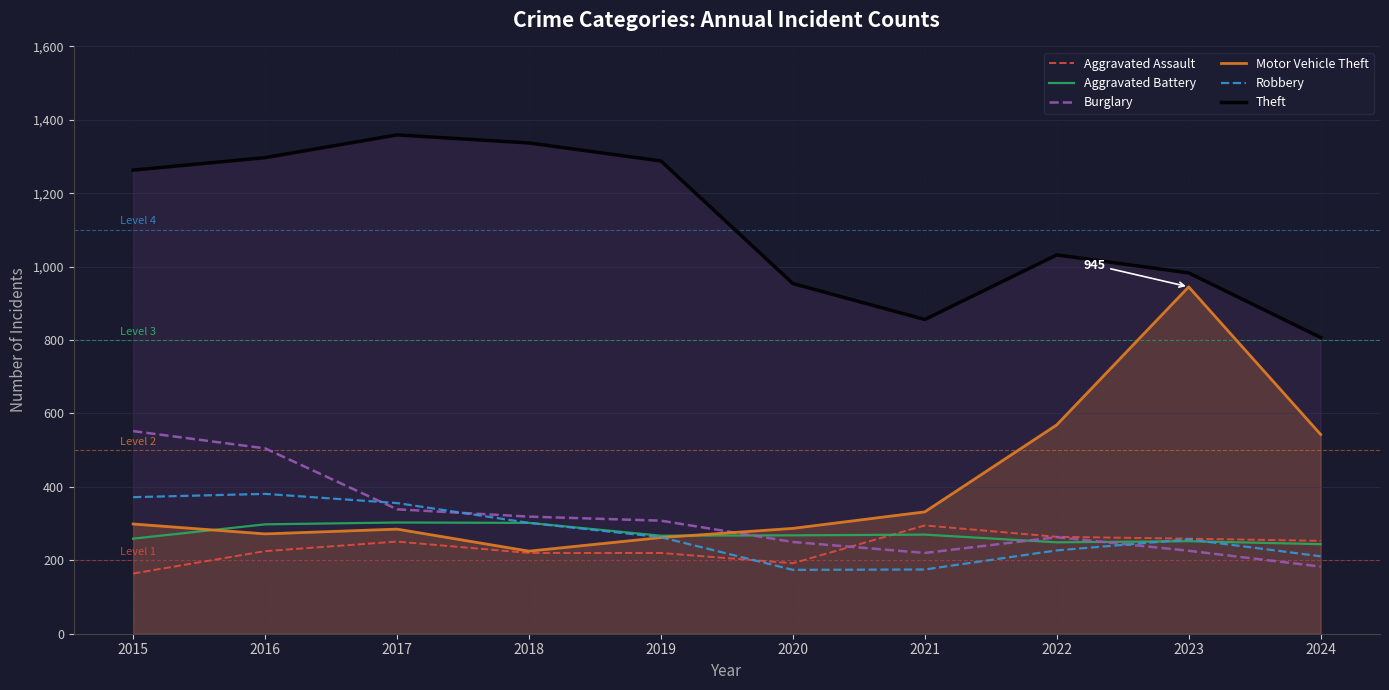

How many data points in Aggravated Assault are less than 251?

5